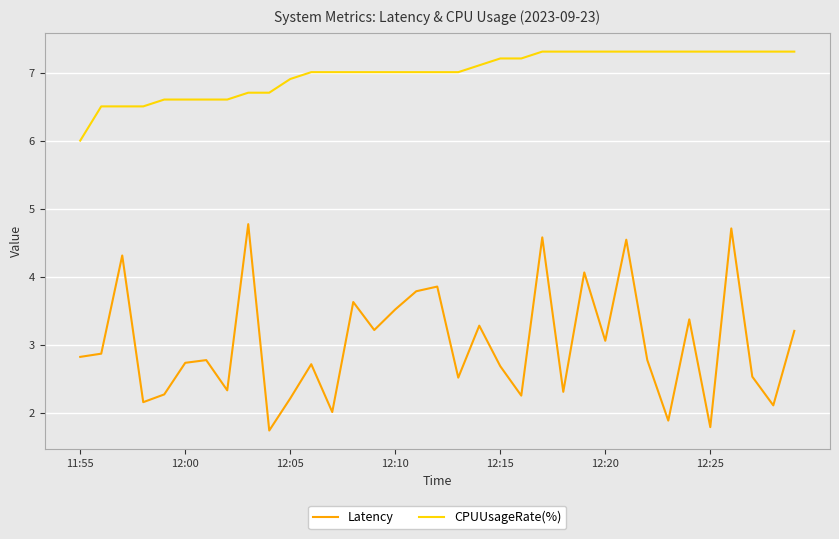

List the series in order of their peak value, lowest first.

Latency, CPUUsageRate(%)